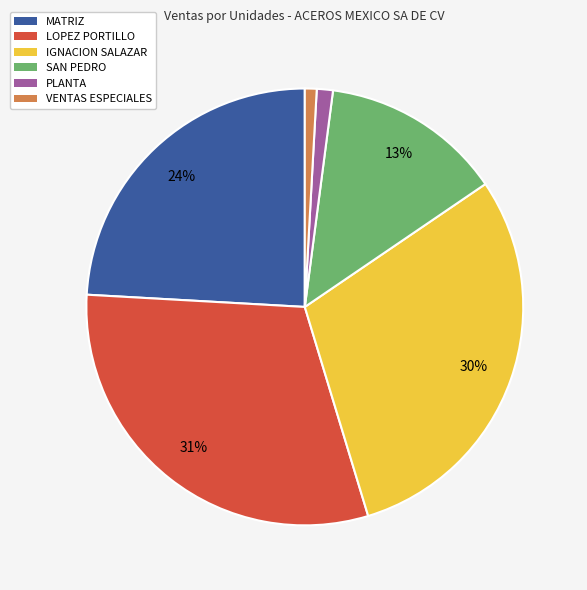

Is it true that MATRIZ is 24% of the pie?

True